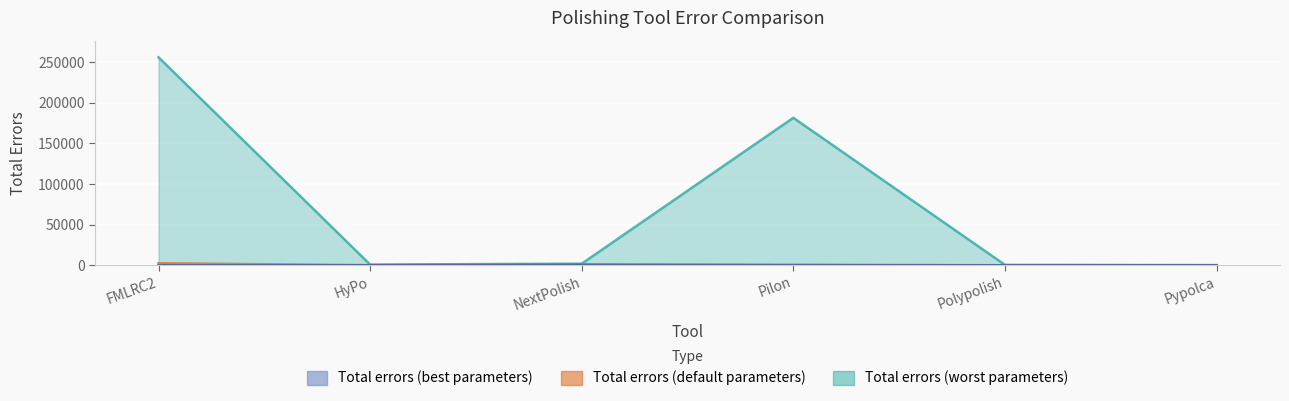

True or false: Total errors (default parameters) and Total errors (worst parameters) intersect in this chart.

False